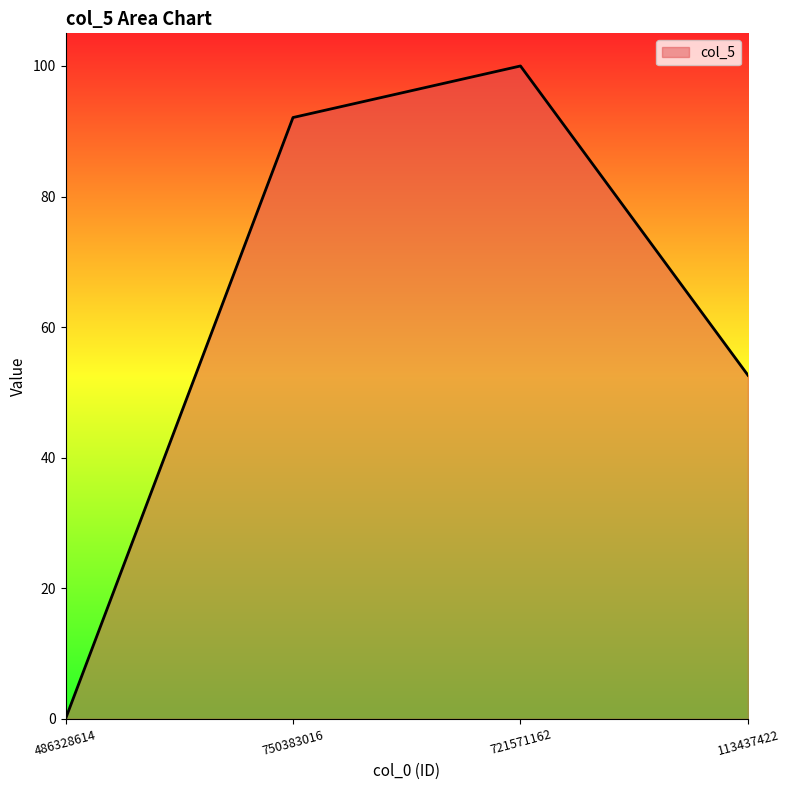

What position from the right is 486328614?

4